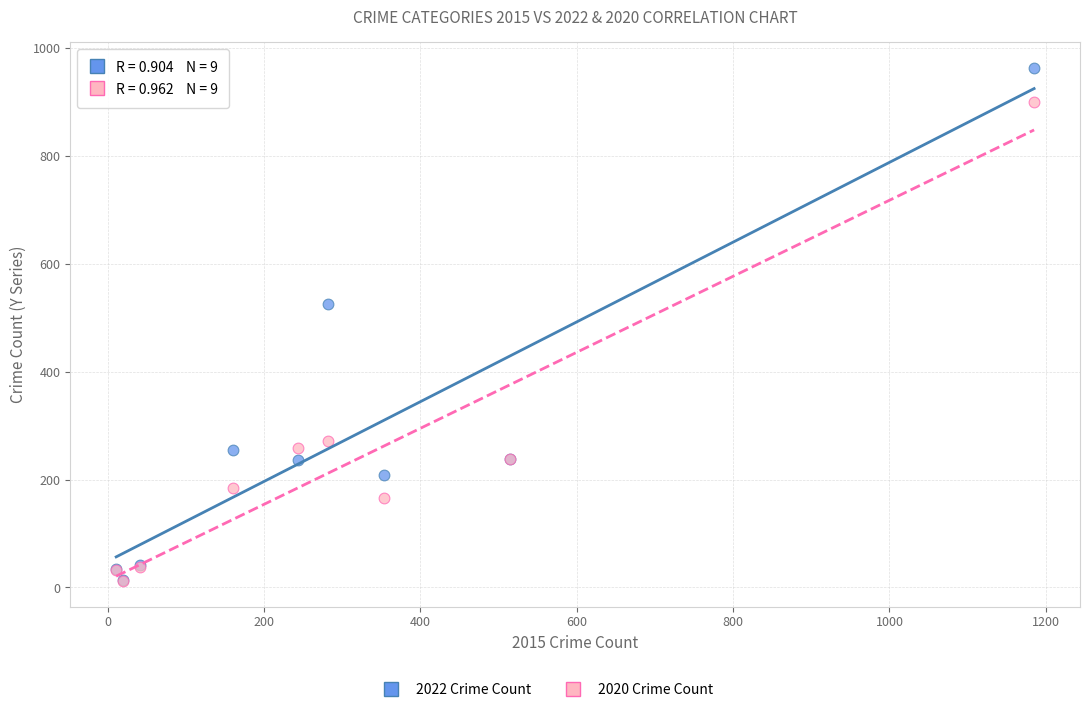

In the 2020 Crime Count series, what Y value is closest to 456?

272